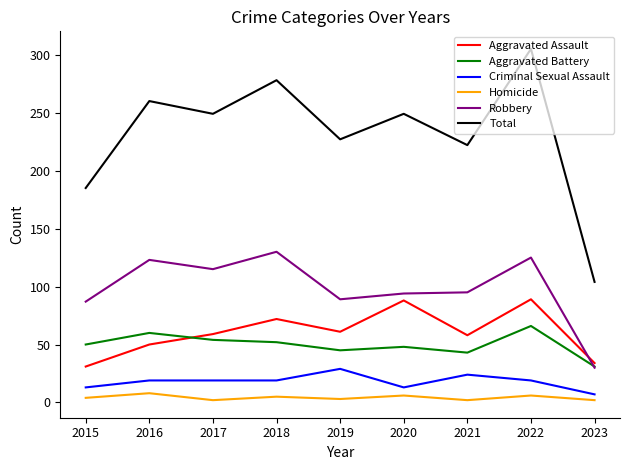

True or false: Robbery has a value of 95 at 2021.

True